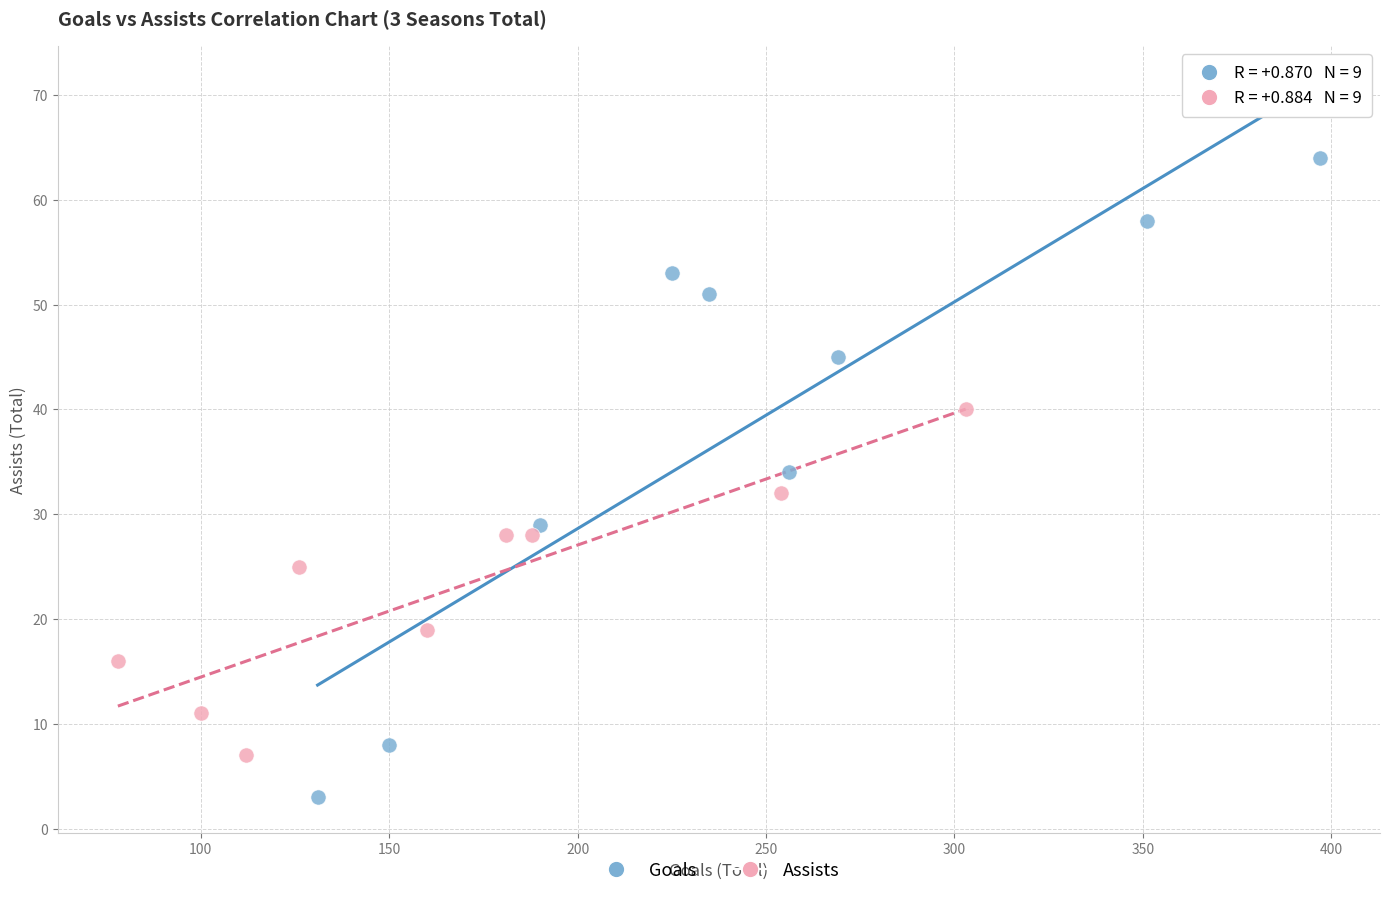

Which series reaches the maximum Y coordinate?

Goals